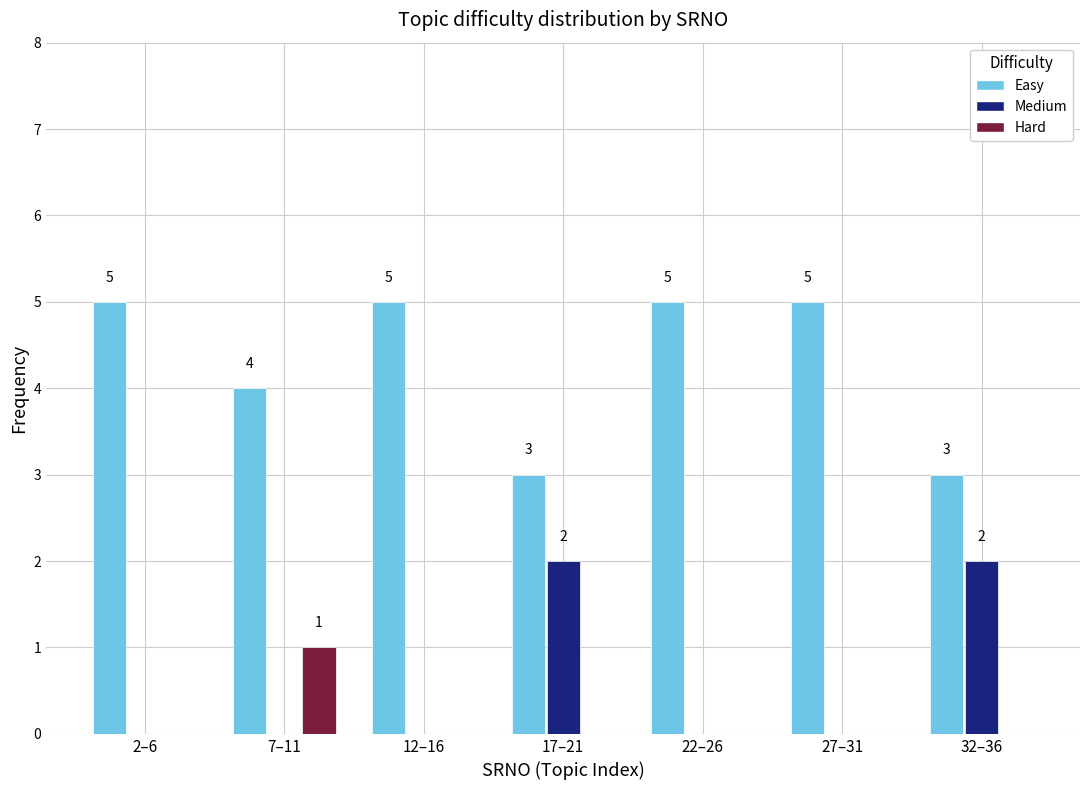

Reading right to left, list all the values displayed in this chart.

Easy: 32–36=3	27–31=5	22–26=5	17–21=3	12–16=5	7–11=4	2–6=5
Medium: 32–36=2	27–31=0	22–26=0	17–21=2	12–16=0	7–11=0	2–6=0
Hard: 32–36=0	27–31=0	22–26=0	17–21=0	12–16=0	7–11=1	2–6=0